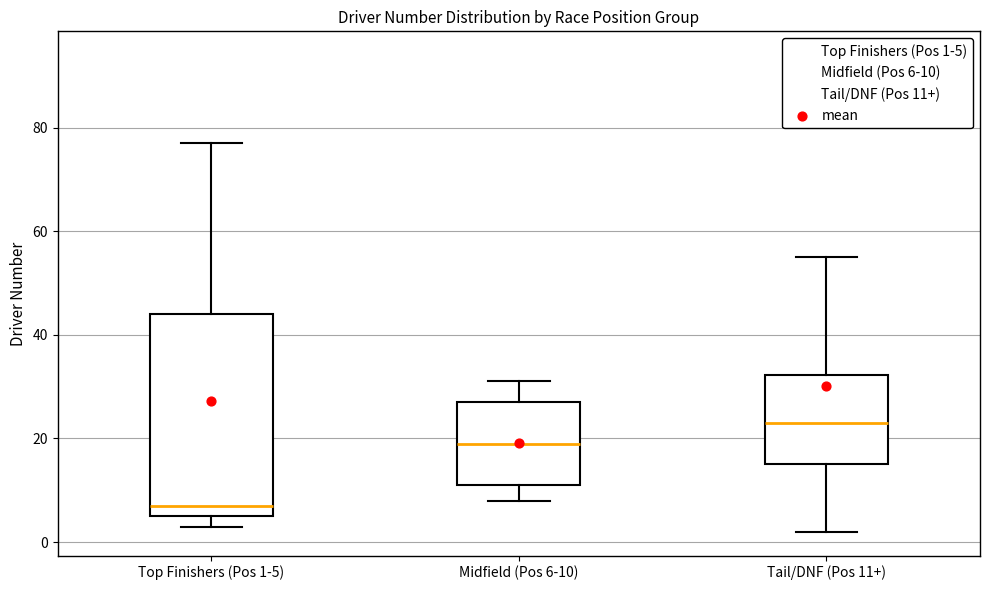

Reading left to right, read every box against the y-axis: the position of its median line, the range the box covers, and the ends of its whiskers. The values are not printed on the chart, so give them approximately, as read against the axis.

Top Finishers (Pos 1-5): median 8, box 6 to 44, whiskers 4 to 78
Midfield (Pos 6-10): median 20, box 12 to 28, whiskers 8 to 32
Tail/DNF (Pos 11+): median 24, box 16 to 32, whiskers 2 to 56